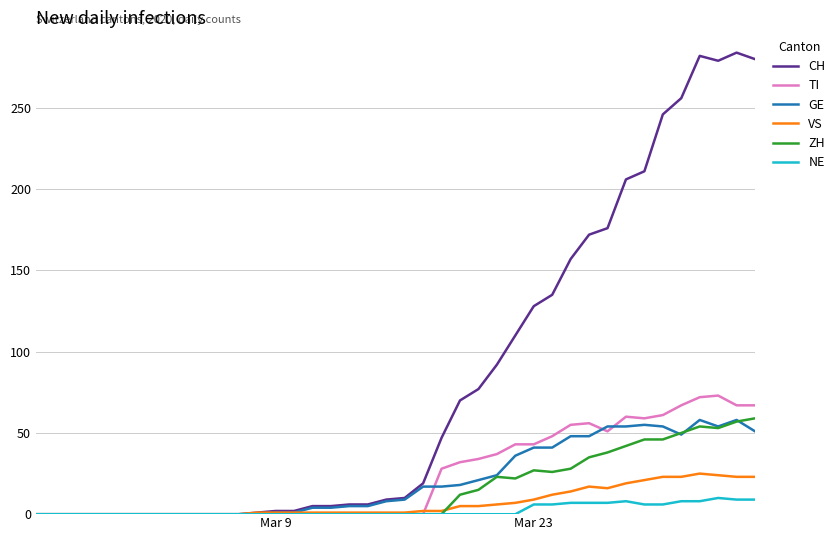

Which series has the largest total across all categories?

CH